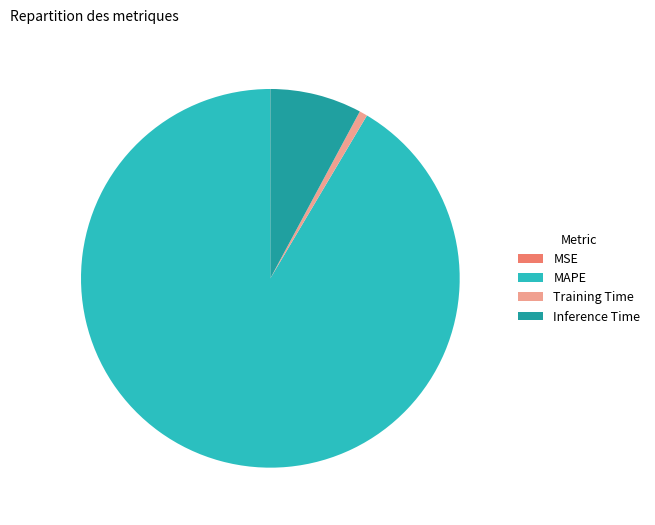

Do MAPE and Inference Time together represent more than half of the pie?

Yes